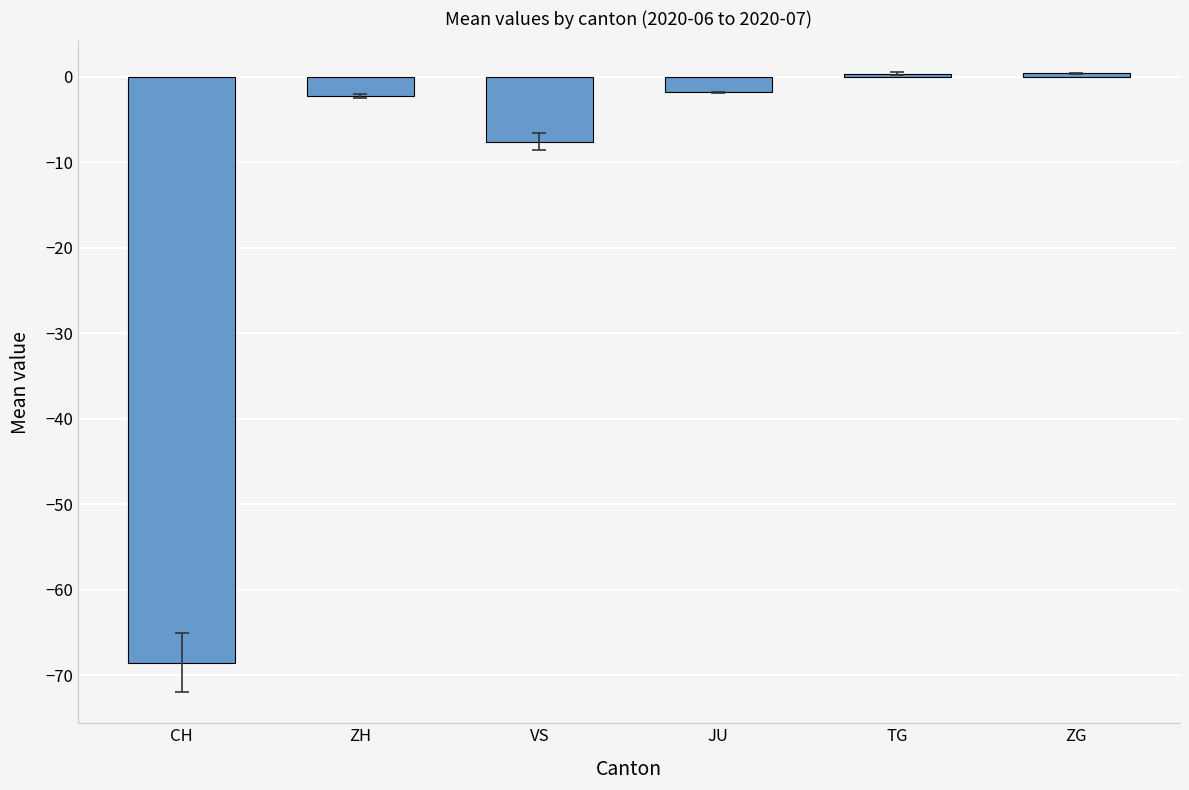

True or false: the data shows -2.2 at ZH.

True